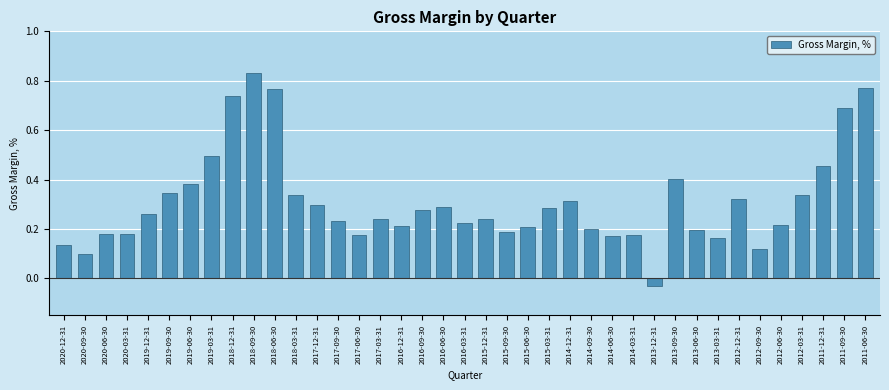

At which category does the chart reach its peak across all series?

2018-09-30